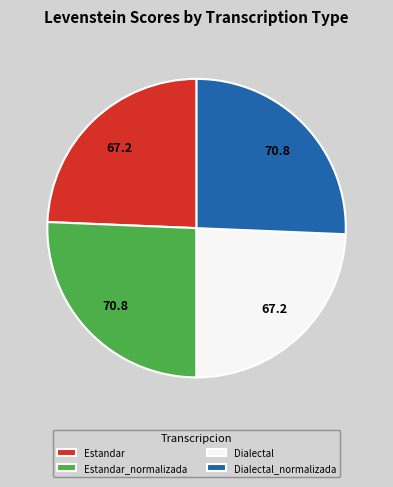

True or false: Estandar_normalizada accounts for 26% of the total.

True